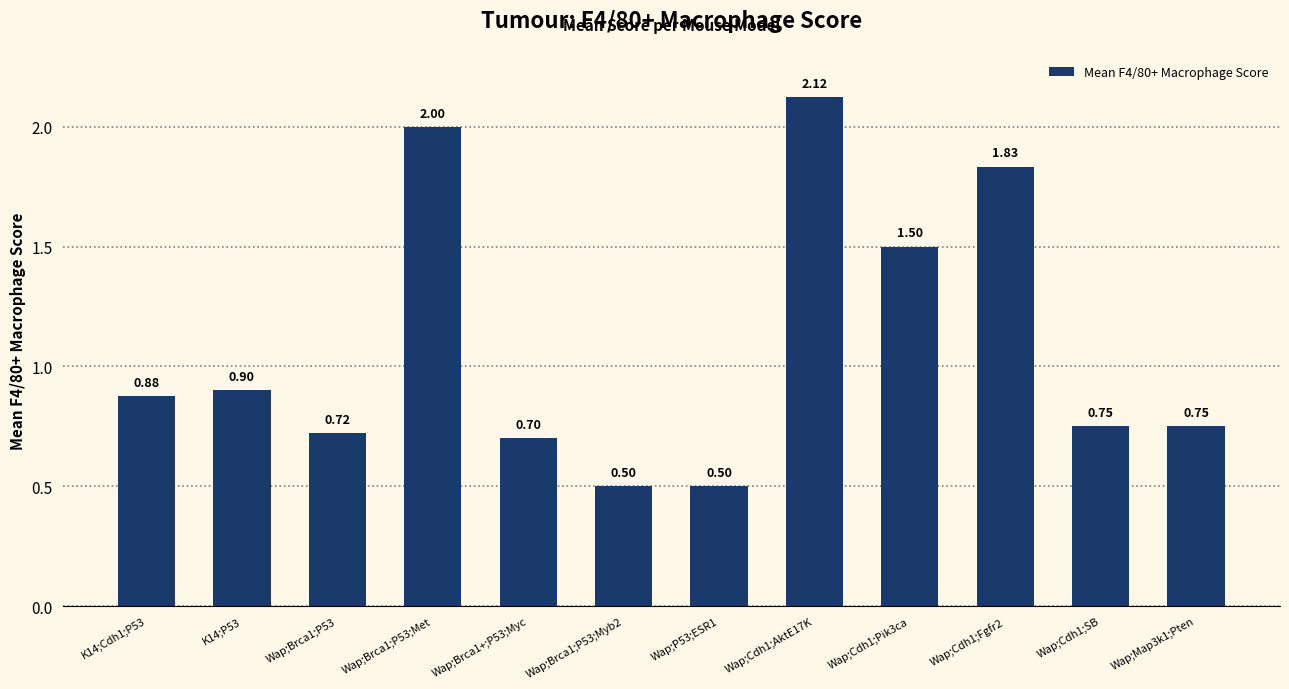

The value at Wap;Map3k1;Pten is 0.2. True or false?

False